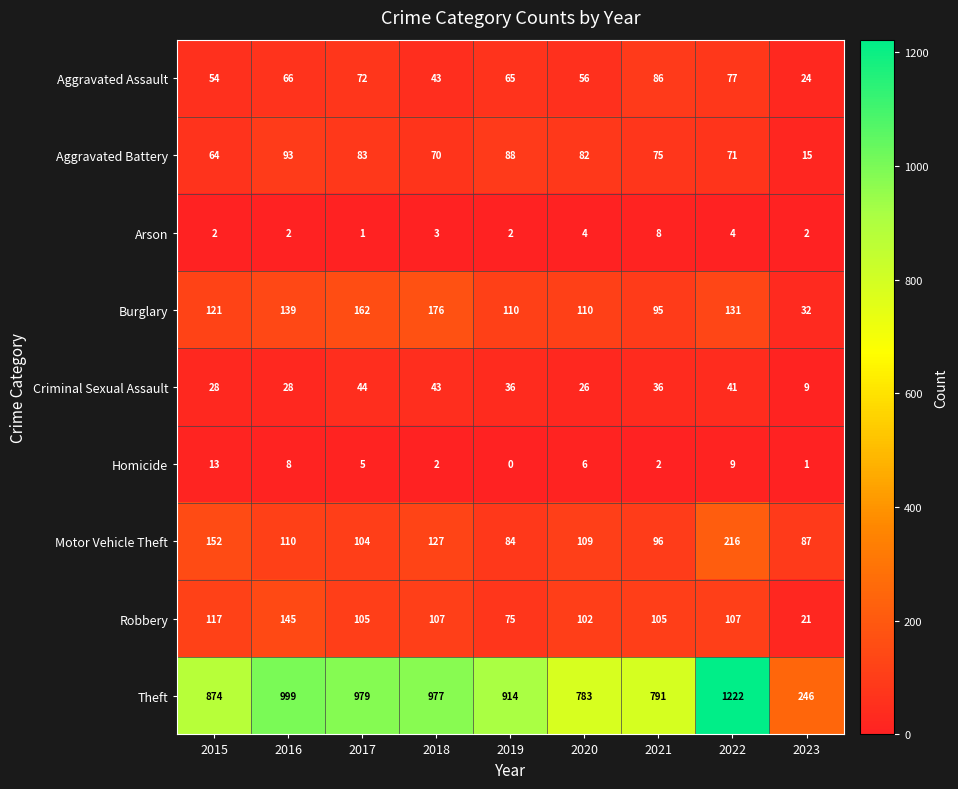

What is the total value across all series at 2017?

1555